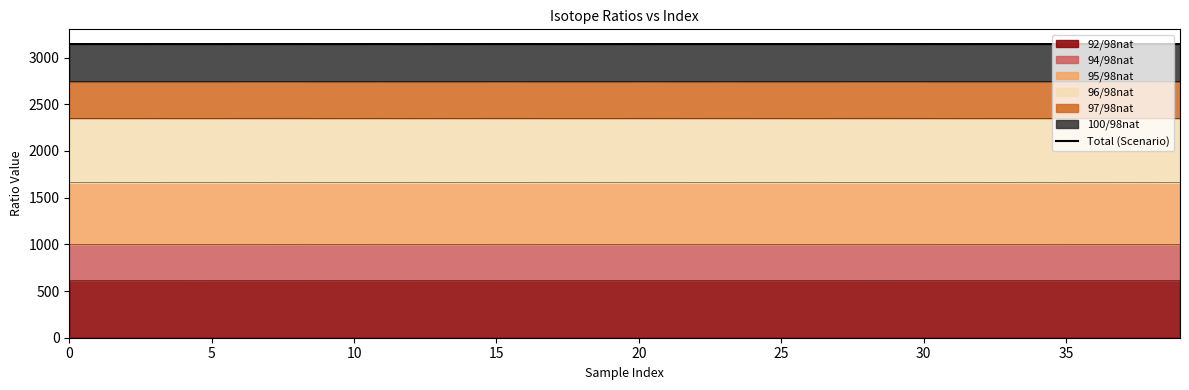

Which category has the highest value across all series?

38